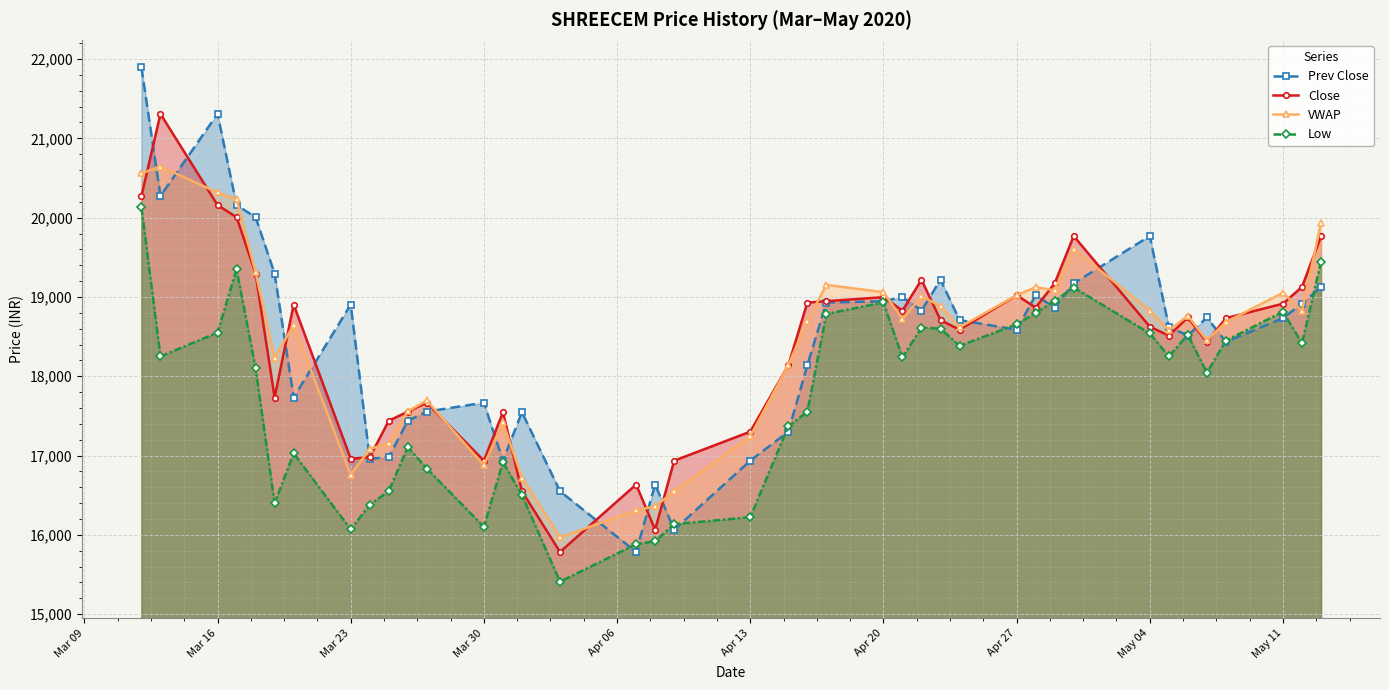

The value of VWAP at Mar 16 is 20317.4. True or false?

True